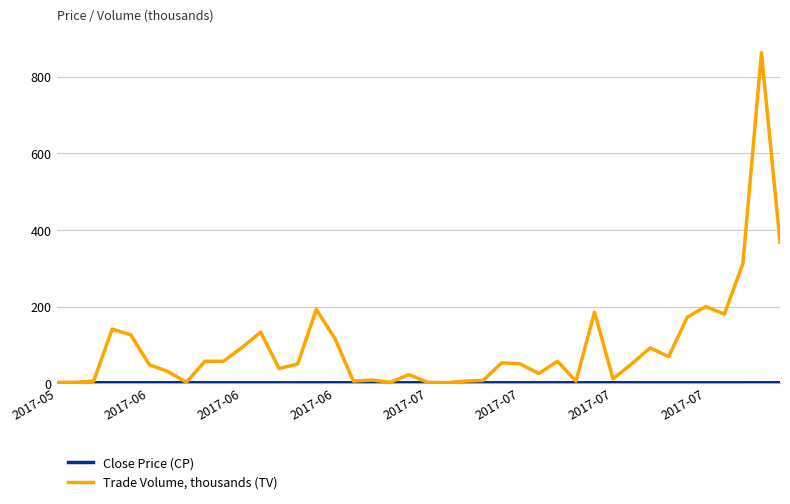

Which series has the largest total across all categories?

Trade Volume, thousands (TV)